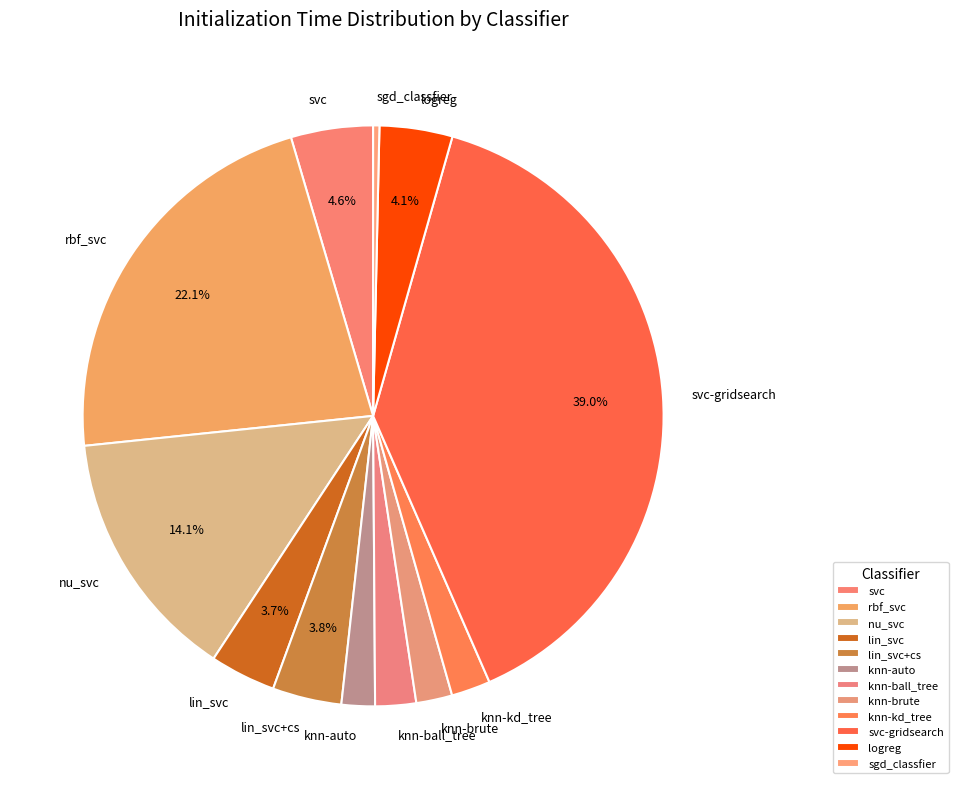

Is the sum of sgd_classfier and knn-ball_tree greater than half?

No